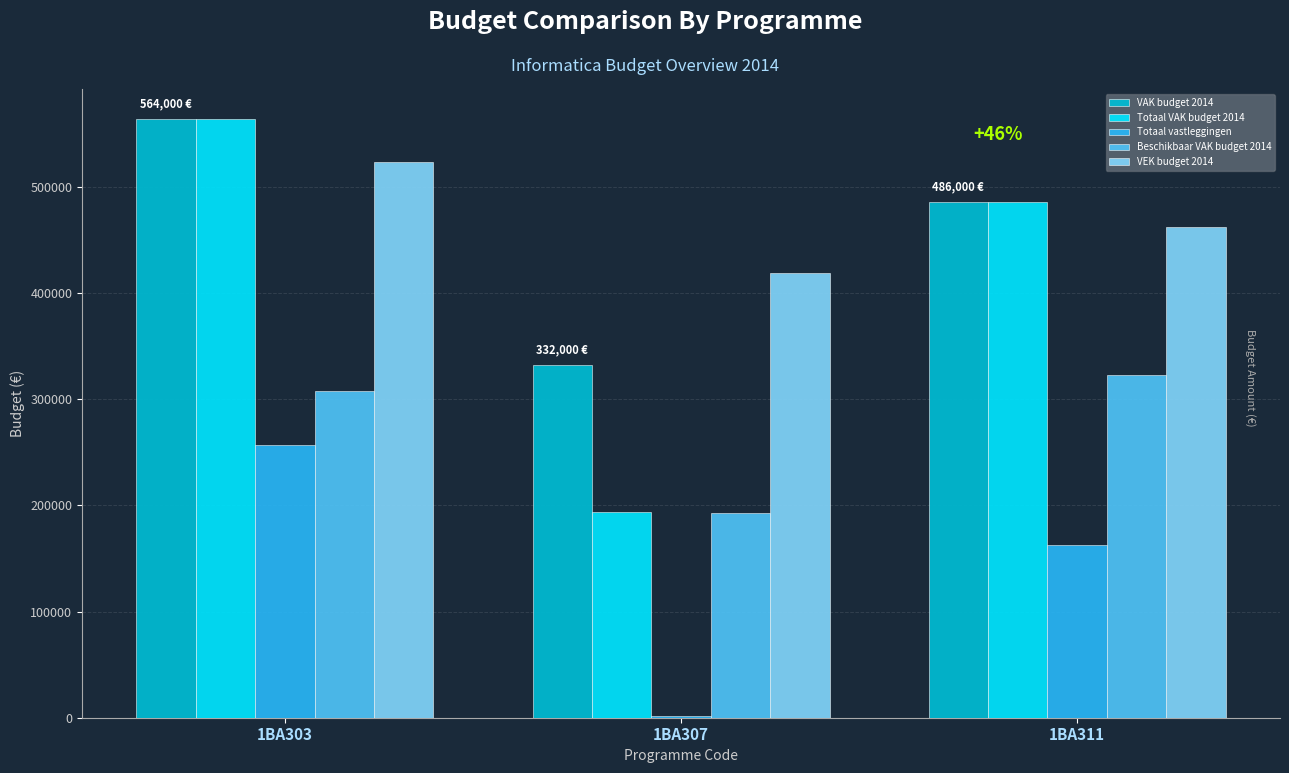

What is the greatest value displayed?

564000.0